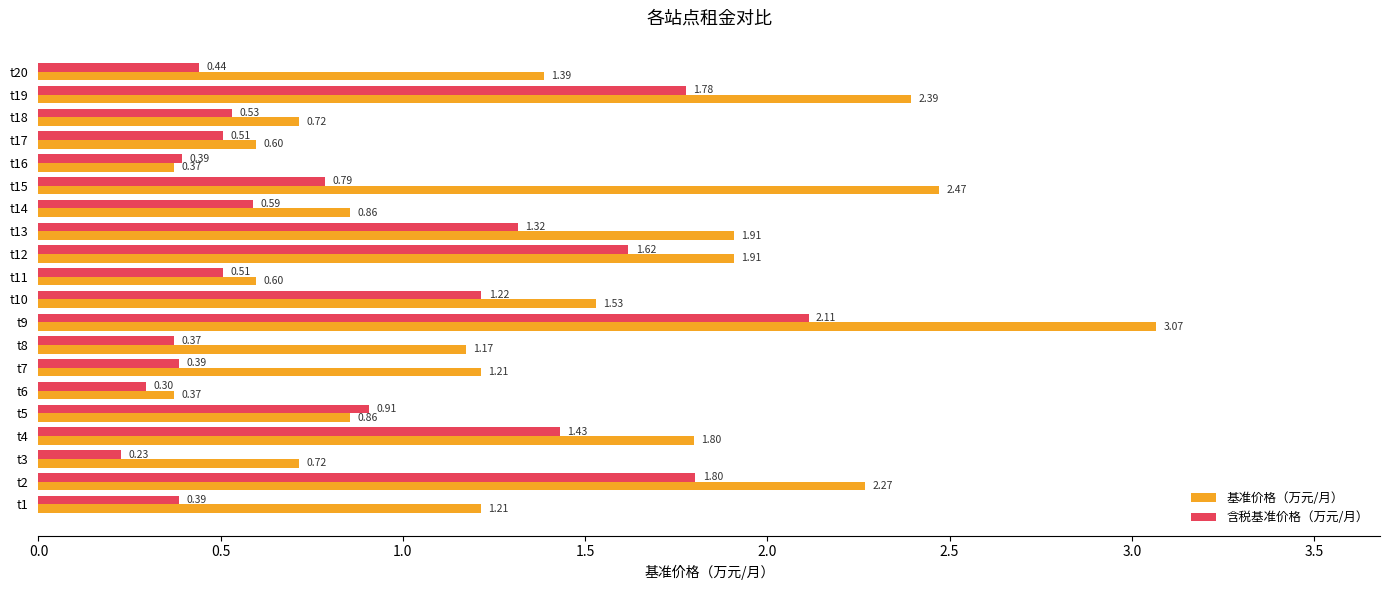

What is the difference between the maximum and minimum values in the 基准价格（万元/月） series?

2.7